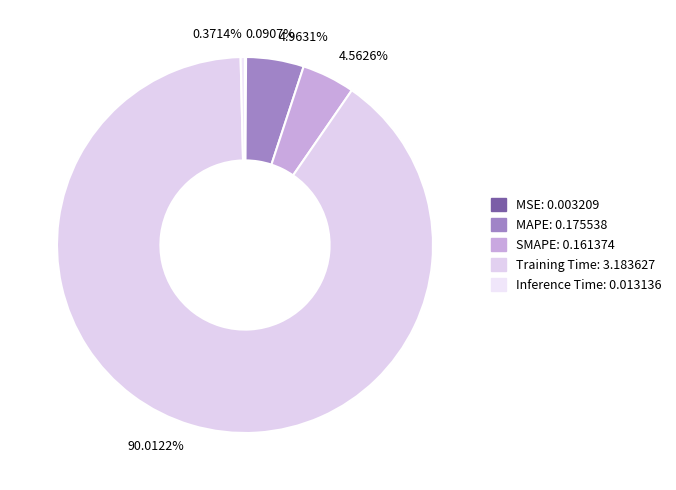

Is there a majority slice in this chart?

Yes